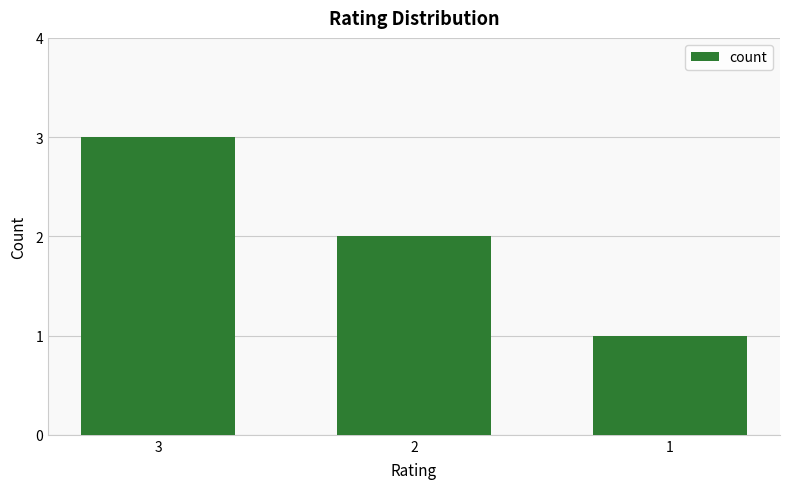

List the labels in order of value, smallest first.

1, 2, 3